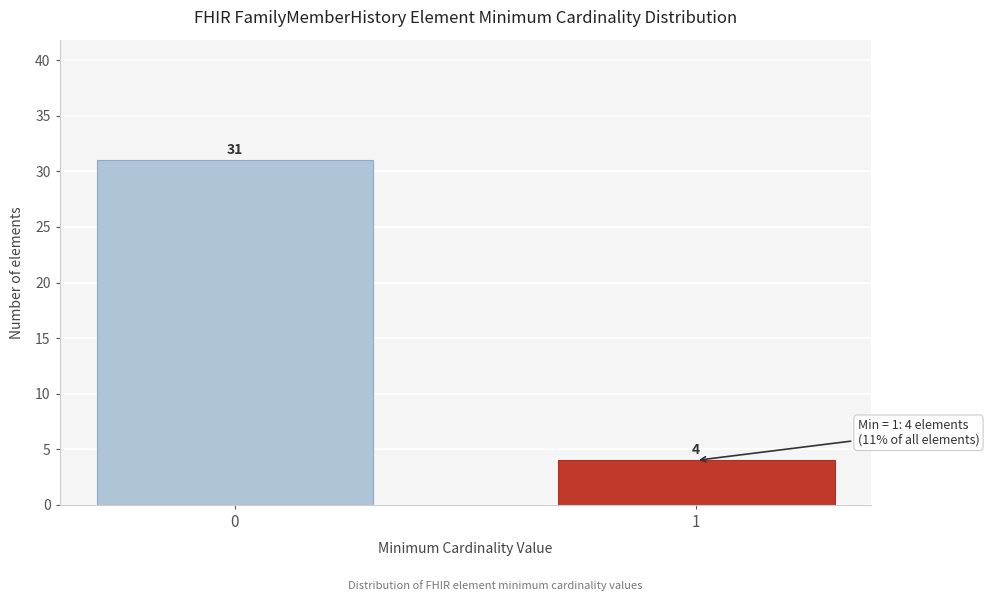

Reading right to left, transcribe all the data shown in this chart.

1=4	0=31